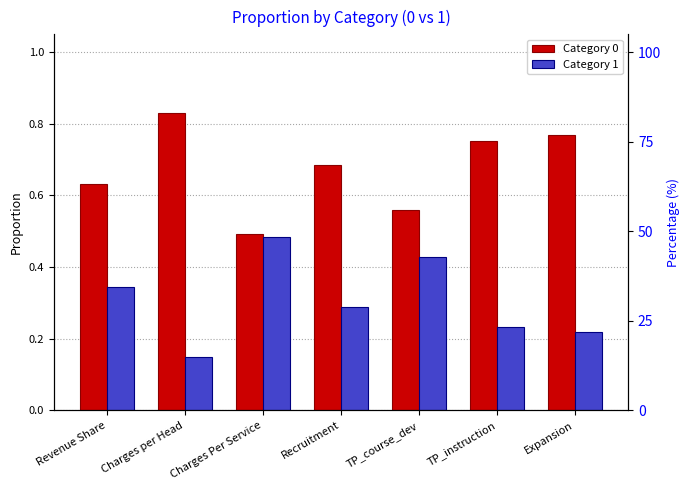

Which series has the largest total across all categories?

Category 0